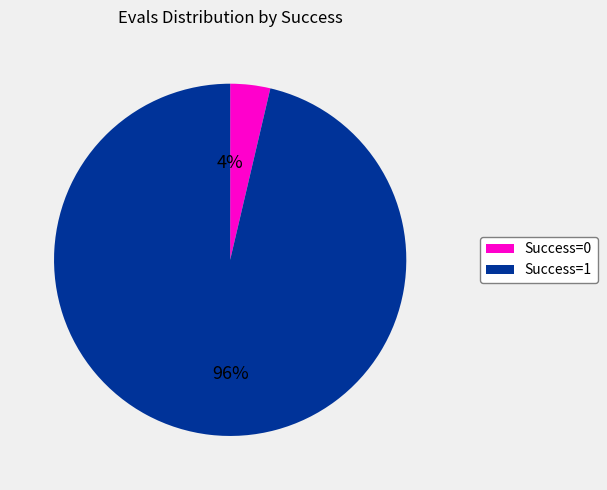

Which has a higher value, Success=0 or Success=1?

Success=1